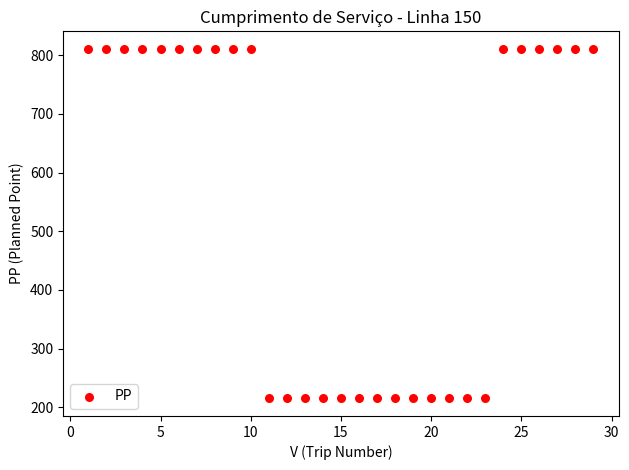

What is the range of X values (max minus min)?

28